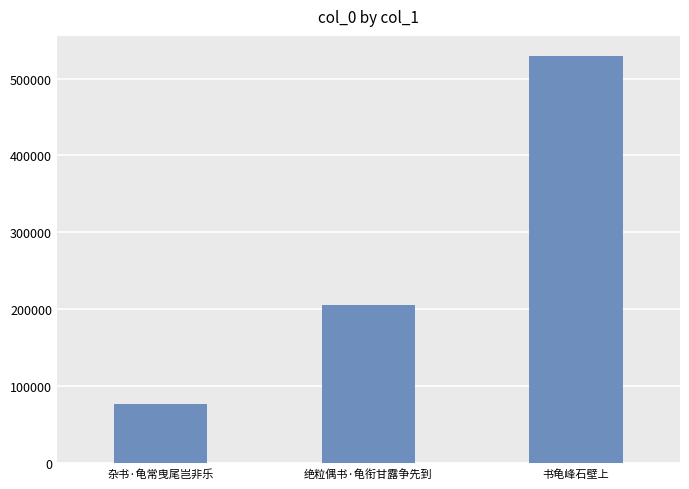

What is the greatest value displayed?

529030